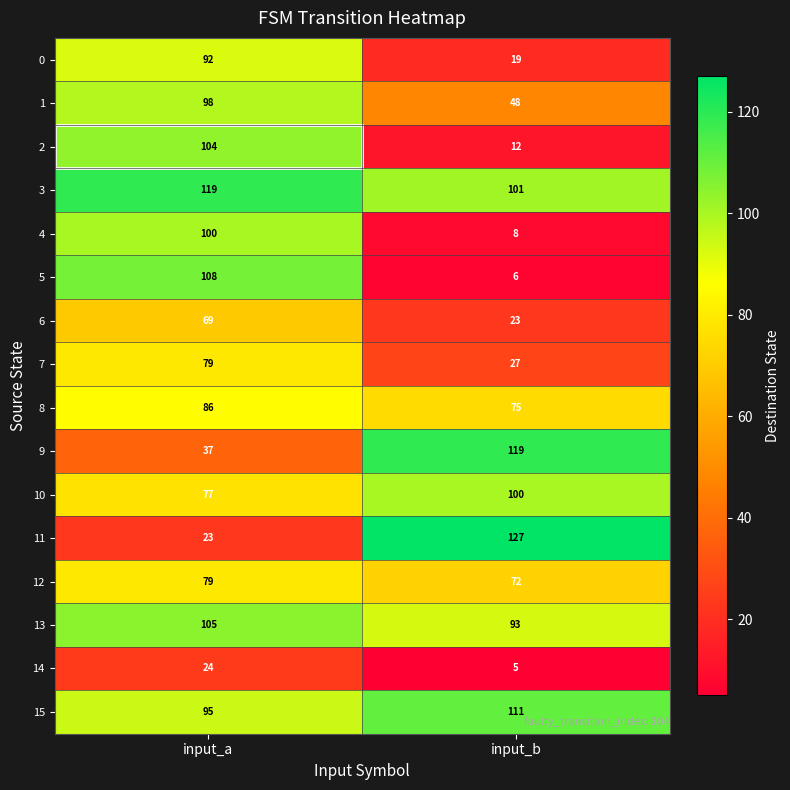

True or false: 7 has a value of 79 at input_a.

True